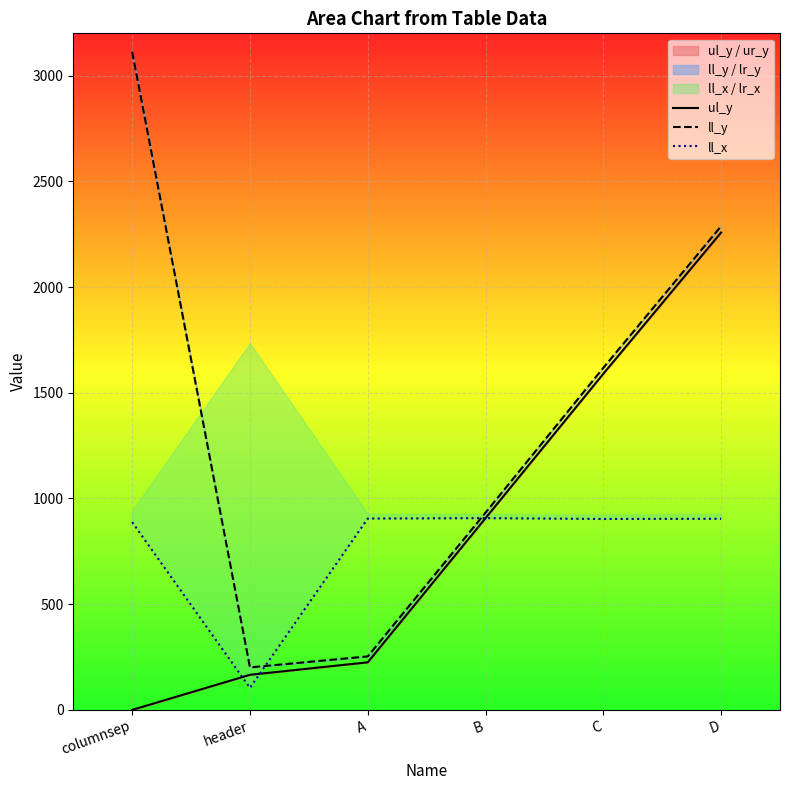

Which series ends up on top after the final intersection of ul_y and ll_x?

ll_x